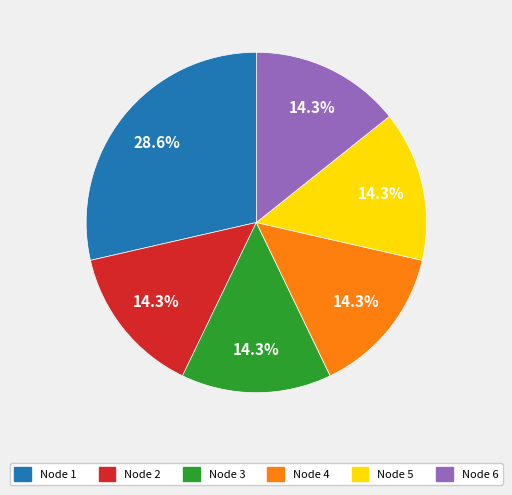

Count the number of slices in the pie.

6